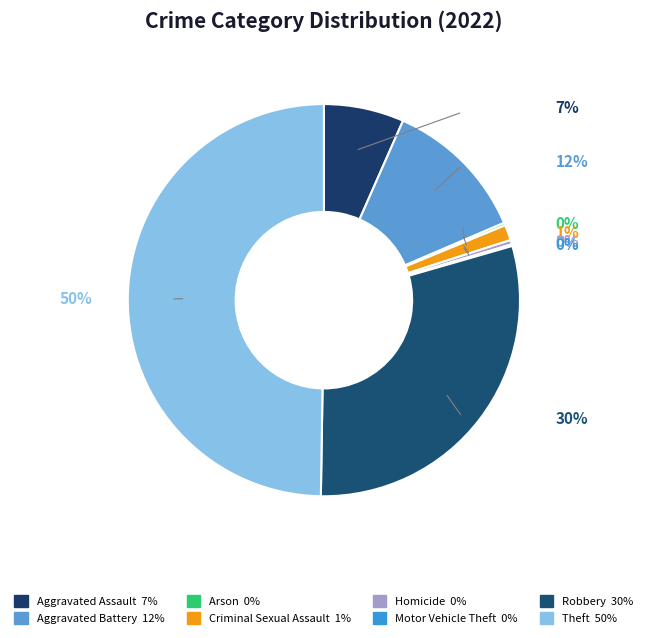

What is the ratio of the value at Arson to the value at Criminal Sexual Assault?

0.2